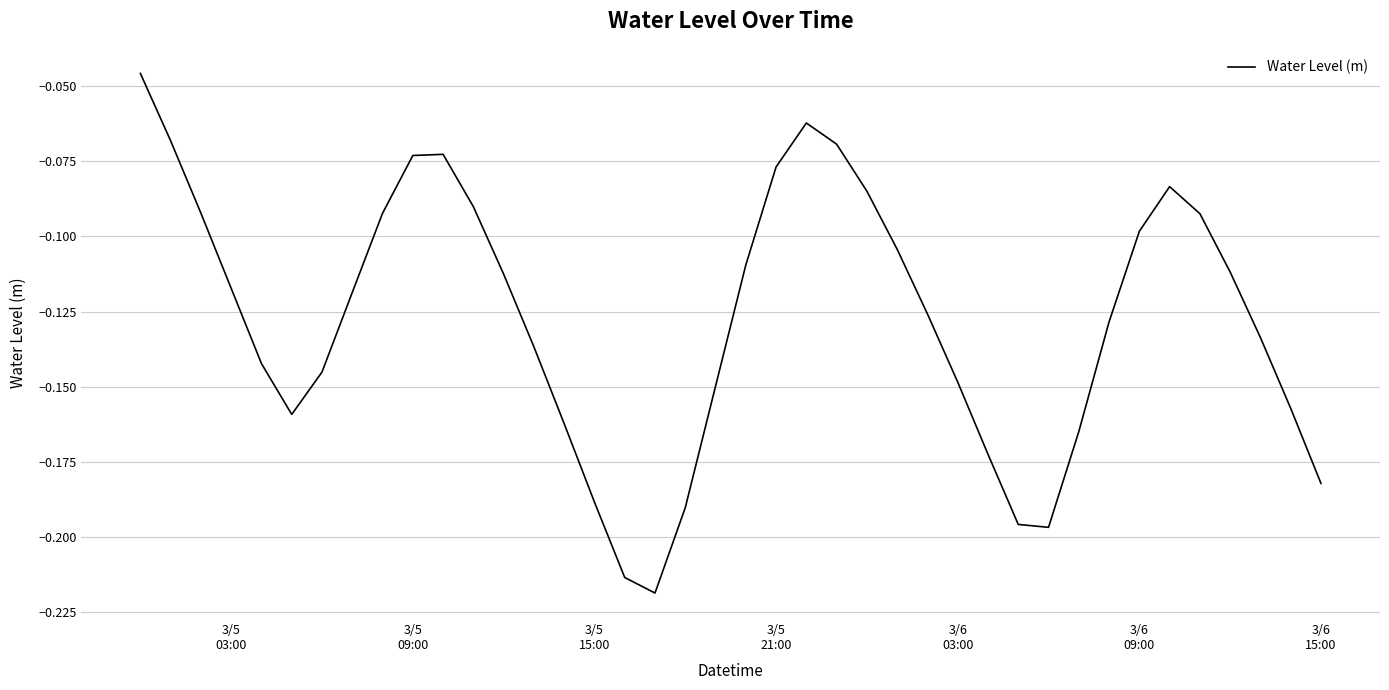

What is the difference between the second highest and second lowest values?

0.2